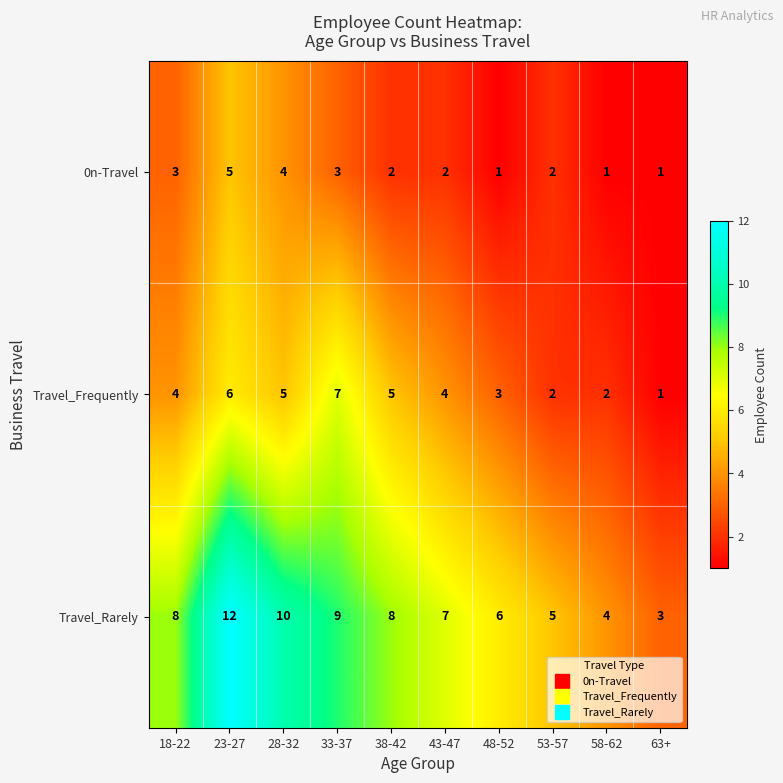

Which label corresponds to the largest value in the chart?

23-27